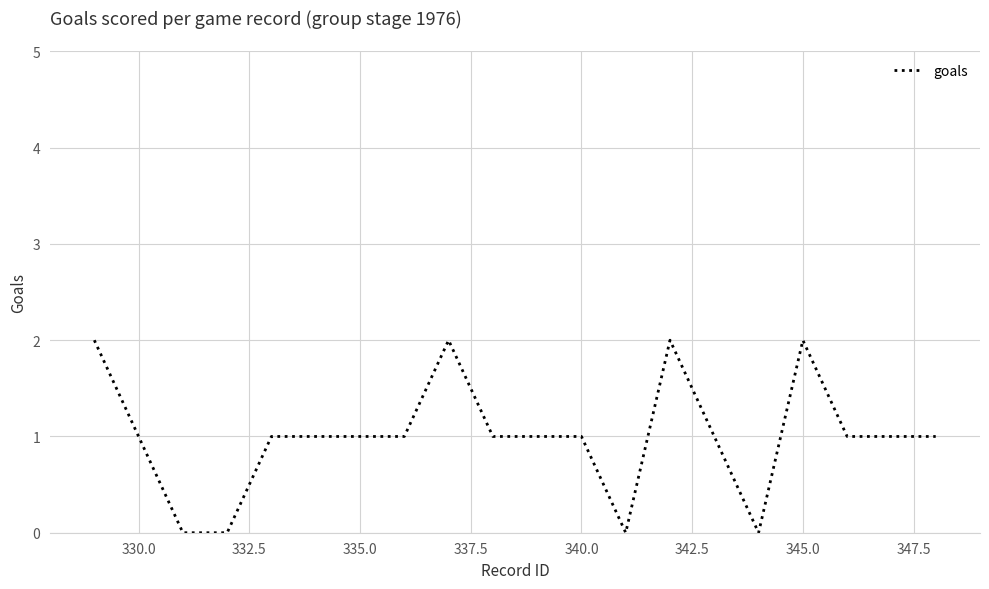

How many lines are shown in the chart?

1